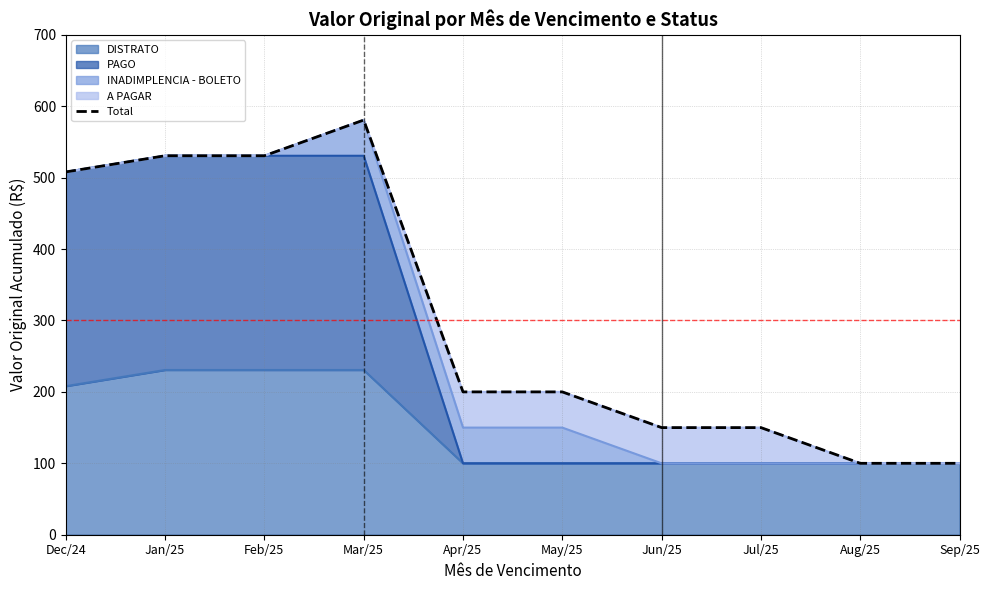

At which category does the data reach its first local valley?

Feb/25